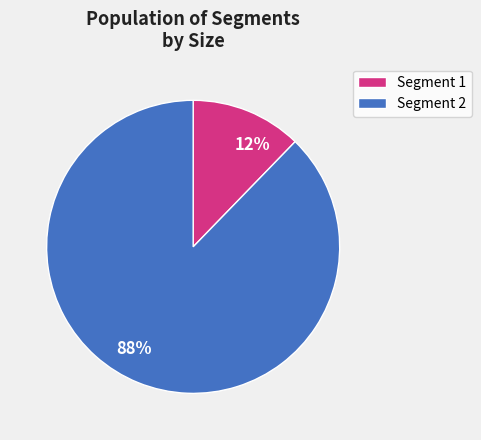

Is the sum of 88% and 12% greater than half?

Yes